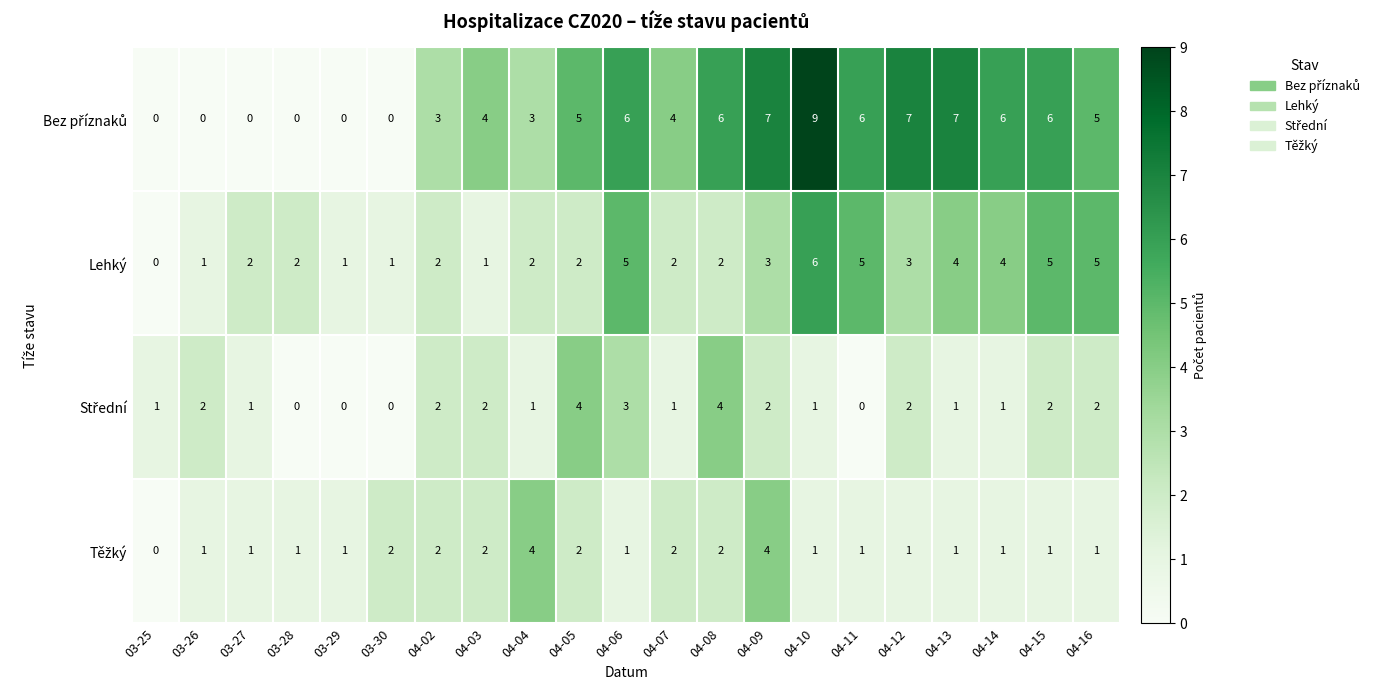

Count the number of categories in the chart.

21